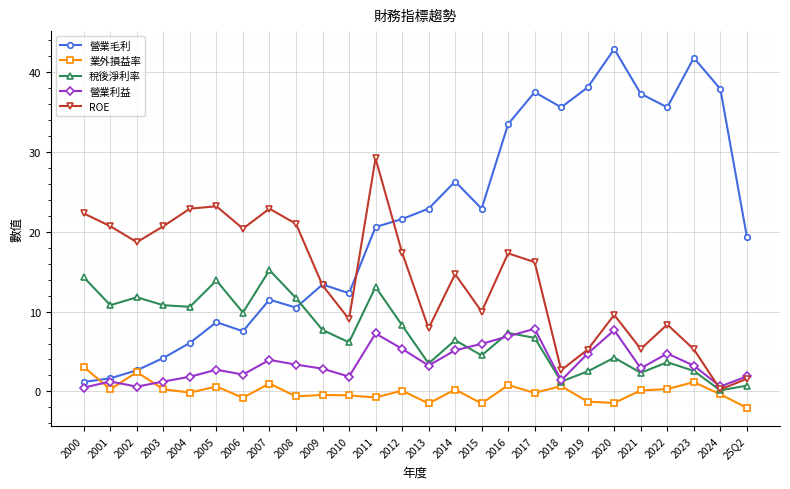

After their last crossing, which series has the higher values: 業外損益率 or 營業利益?

營業利益